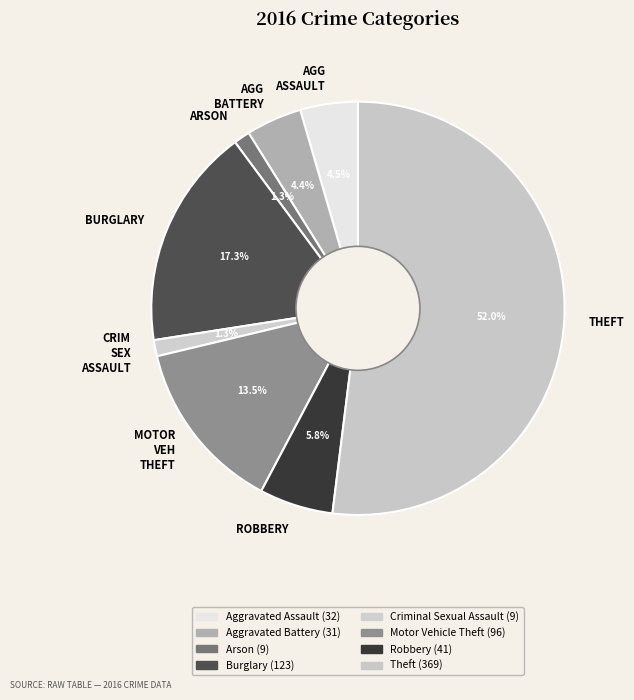

What is the ratio of the value at MOTOR VEH THEFT to the value at AGG BATTERY?

3.1